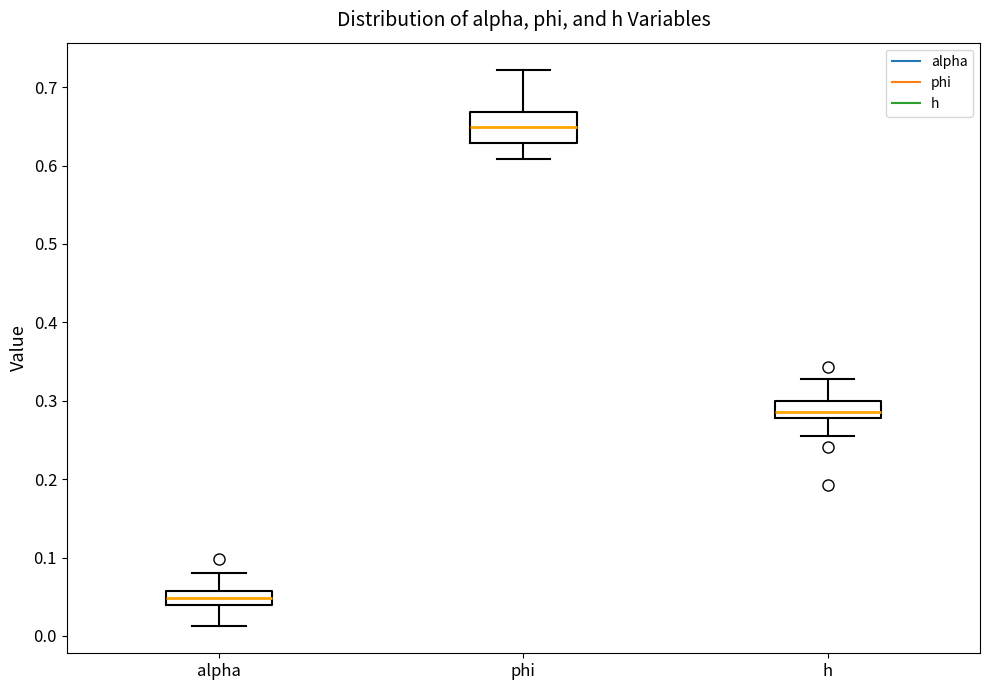

Reading left to right, read every box against the y-axis: the position of its median line, the range the box covers, and the ends of its whiskers. The values are not printed on the chart, so give them approximately, as read against the axis.

alpha: median 0.05, box 0.04 to 0.06, whiskers 0.01 to 0.08
phi: median 0.65, box 0.63 to 0.67, whiskers 0.61 to 0.72
h: median 0.29, box 0.28 to 0.30, whiskers 0.26 to 0.33